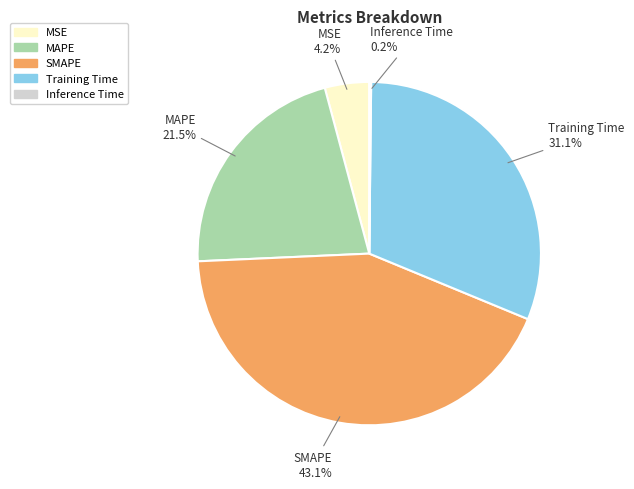

To the nearest percent, what portion does MSE represent?

4%